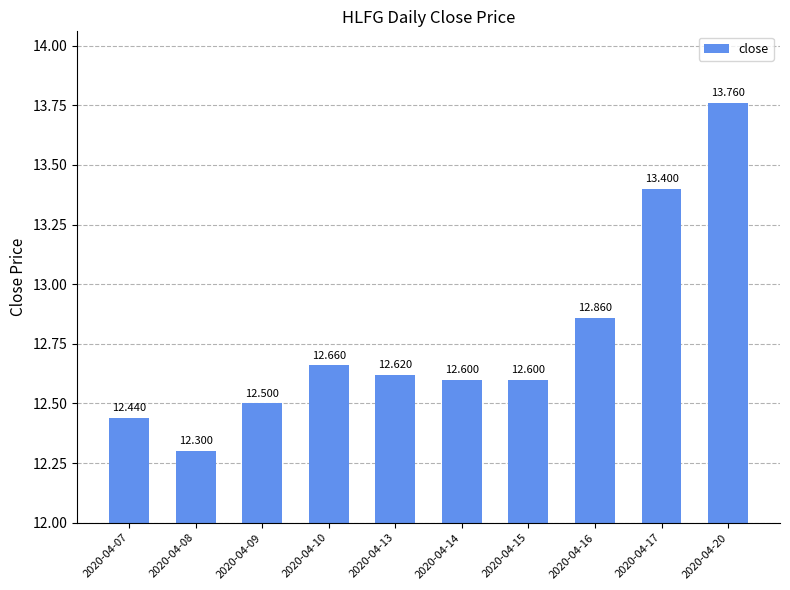

Reading right to left, list all the values displayed in this chart.

2020-04-20=13.8	2020-04-17=13.4	2020-04-16=12.9	2020-04-15=12.6	2020-04-14=12.6	2020-04-13=12.6	2020-04-10=12.7	2020-04-09=12.5	2020-04-08=12.3	2020-04-07=12.4